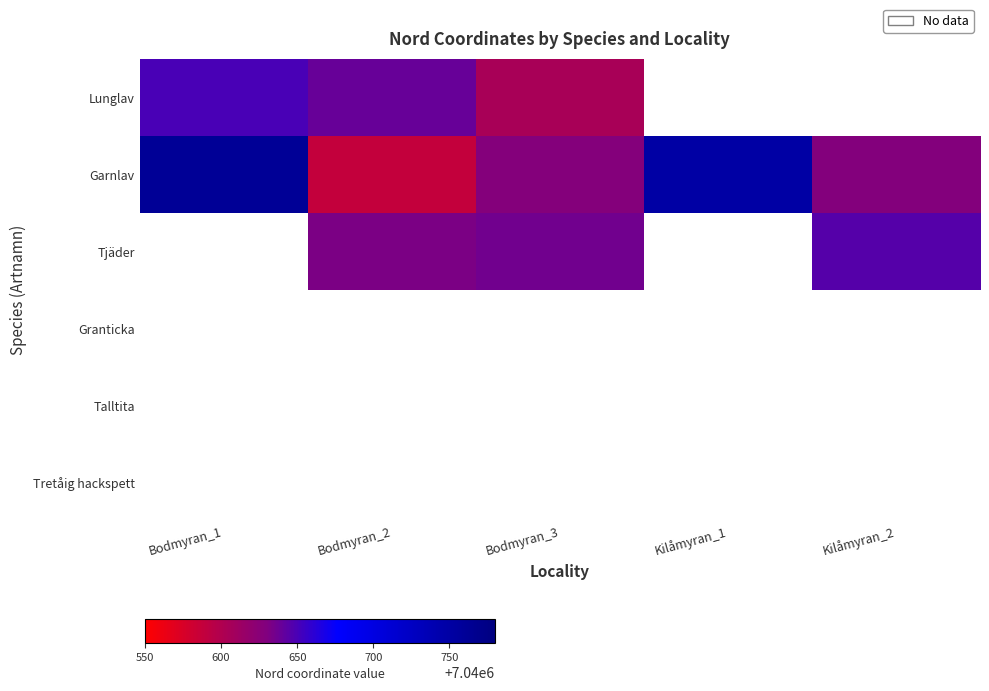

Reading left to right, what are all the values shown in this chart?

Lunglav: Bodmyran_1=7040650	Bodmyran_2=7040639	Bodmyran_3=7040605	Kilåmyran_1=0	Kilåmyran_2=0
Garnlav: Bodmyran_1=7040762	Bodmyran_2=7040588	Bodmyran_3=7040628	Kilåmyran_1=7040750	Kilåmyran_2=7040629
Tjäder: Bodmyran_1=0	Bodmyran_2=7040632	Bodmyran_3=7040636	Kilåmyran_1=0	Kilåmyran_2=7040646
Granticka: Bodmyran_1=0	Bodmyran_2=0	Bodmyran_3=0	Kilåmyran_1=0	Kilåmyran_2=0
Talltita: Bodmyran_1=0	Bodmyran_2=0	Bodmyran_3=0	Kilåmyran_1=0	Kilåmyran_2=0
Tretåig hackspett: Bodmyran_1=0	Bodmyran_2=0	Bodmyran_3=0	Kilåmyran_1=0	Kilåmyran_2=0